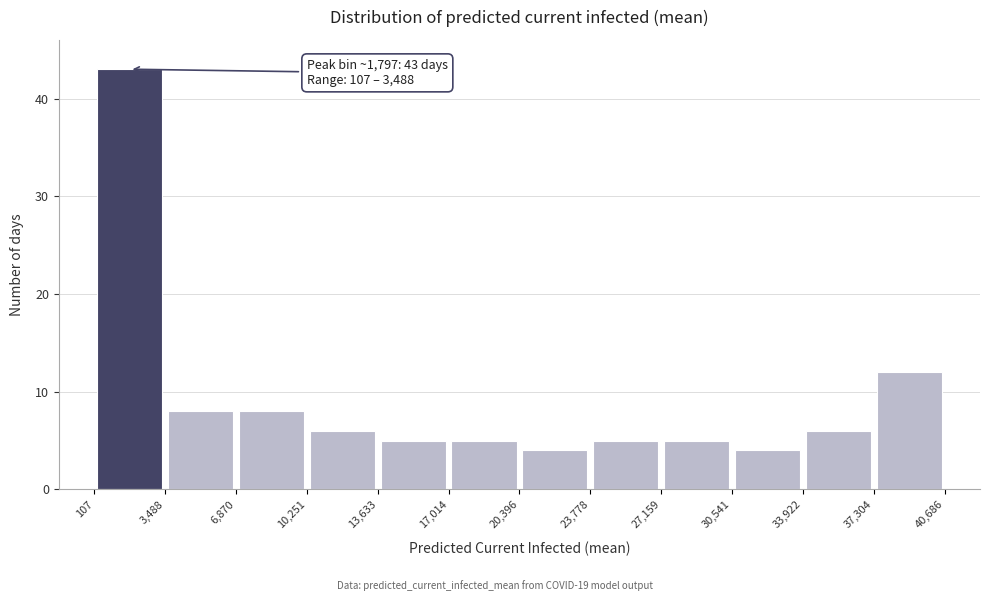

Which range on the x-axis has the tallest bar?

107 to 3,488